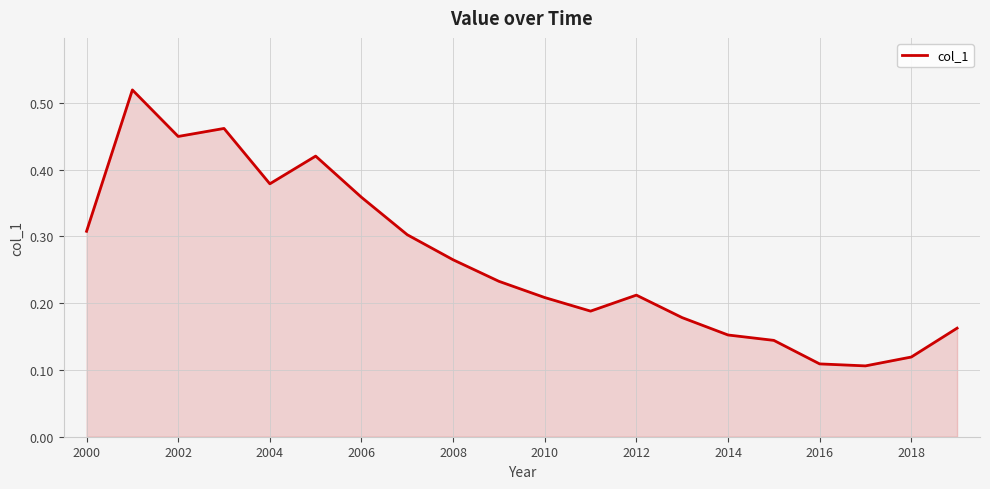

Count the values in the range 0 to 1.

20